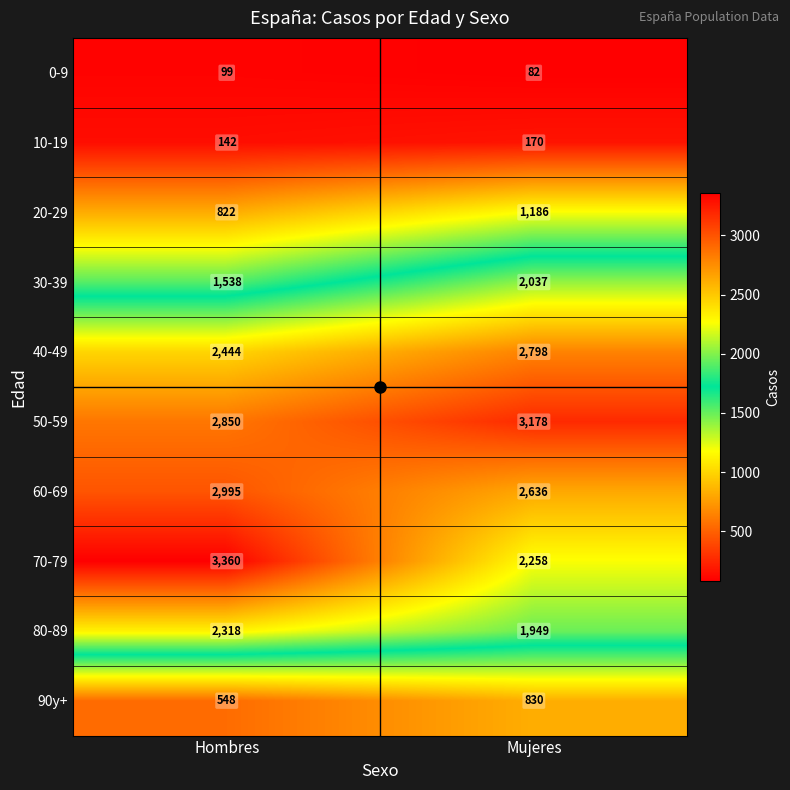

At which category does the chart reach its peak across all series?

Hombres